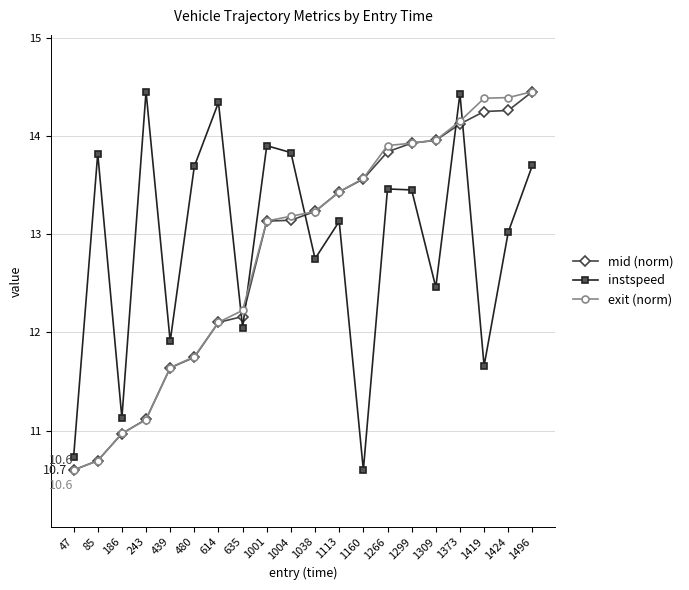

What is the minimum value for exit (norm)?

10.6